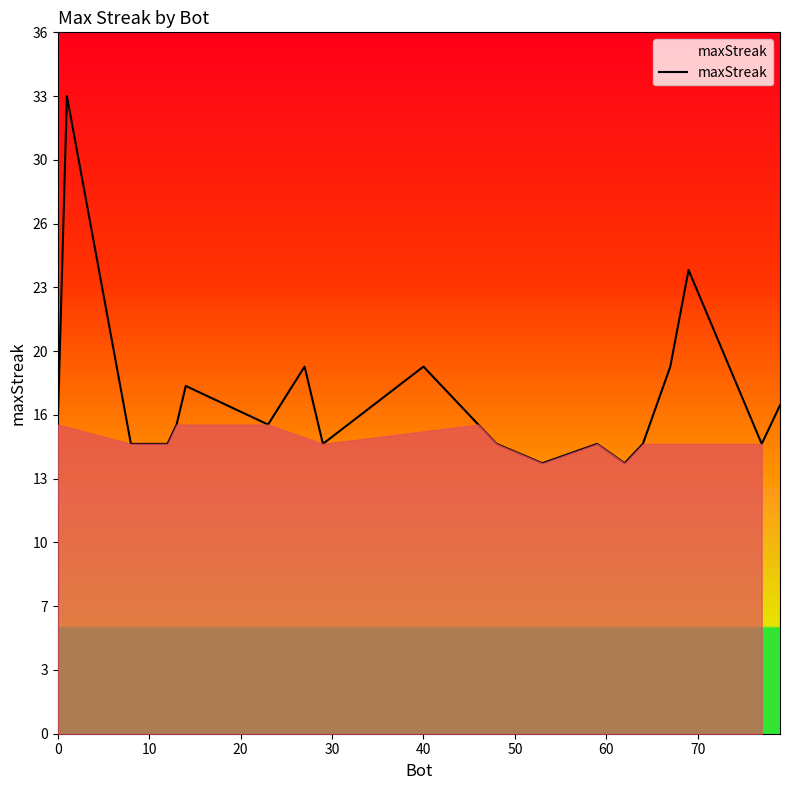

Is this an area chart (filled region under the line)?

Yes